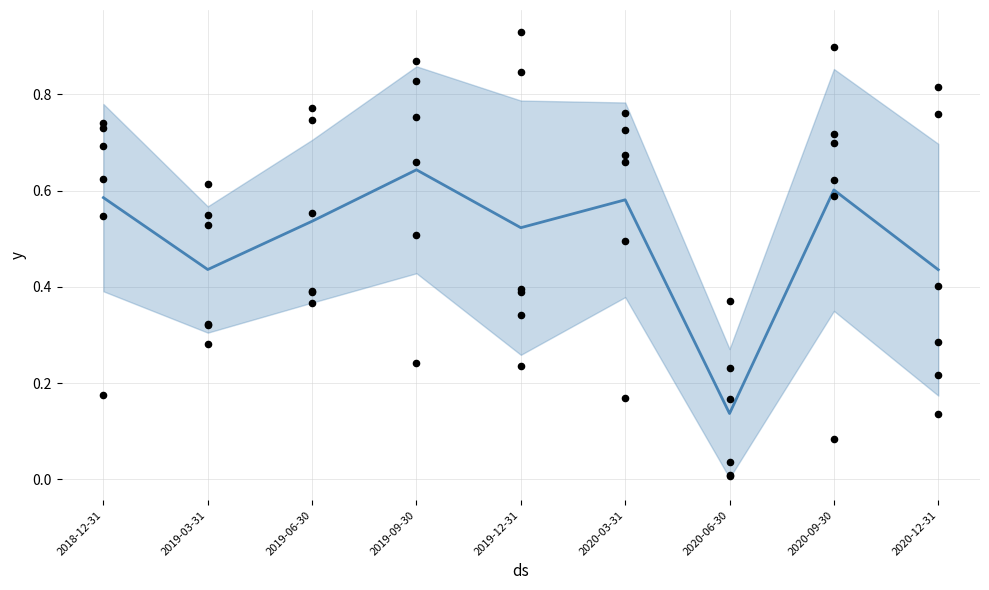

What is the total value across all series at 2019-03-31?

2.6